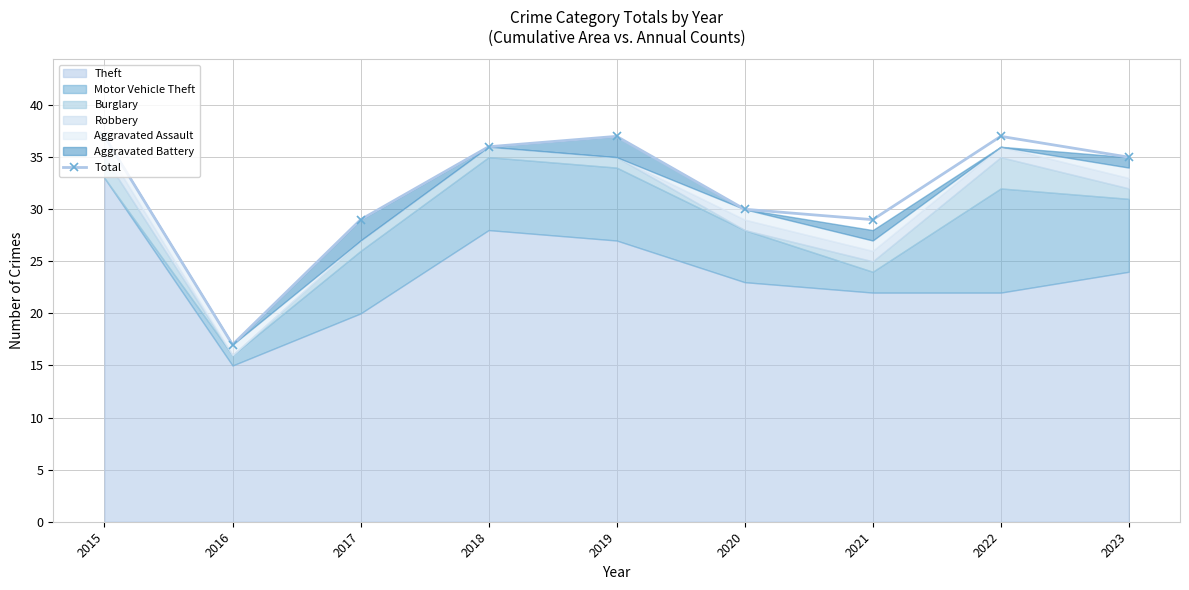

How many values are below 35?

4